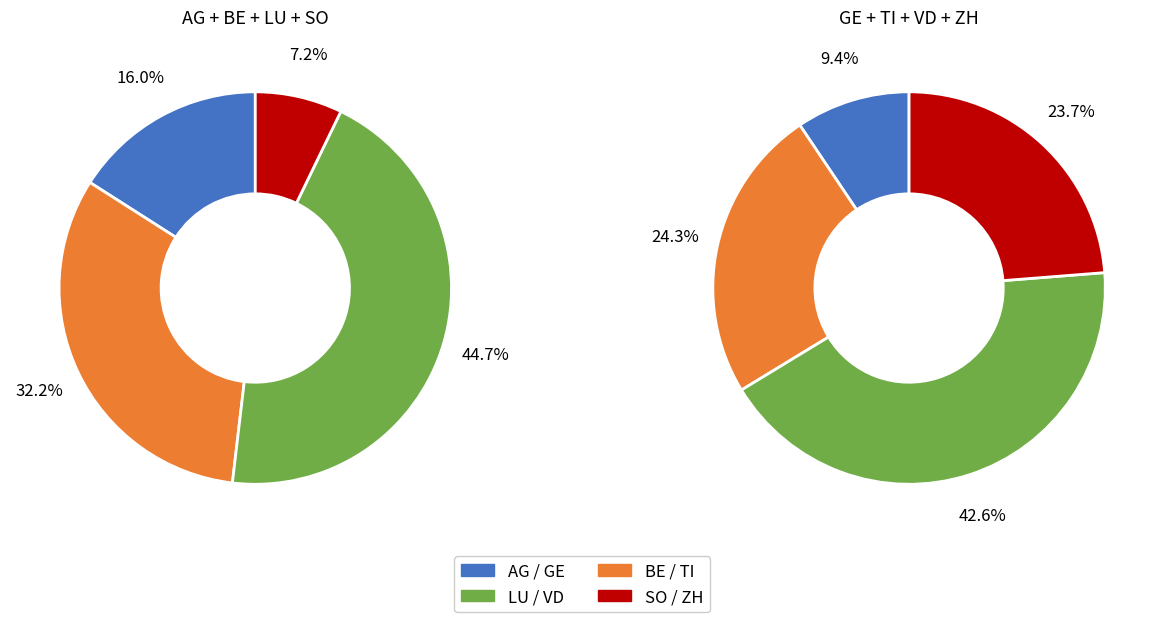

The 2020-06-07 slice represents 14% of the pie. True or false?

False